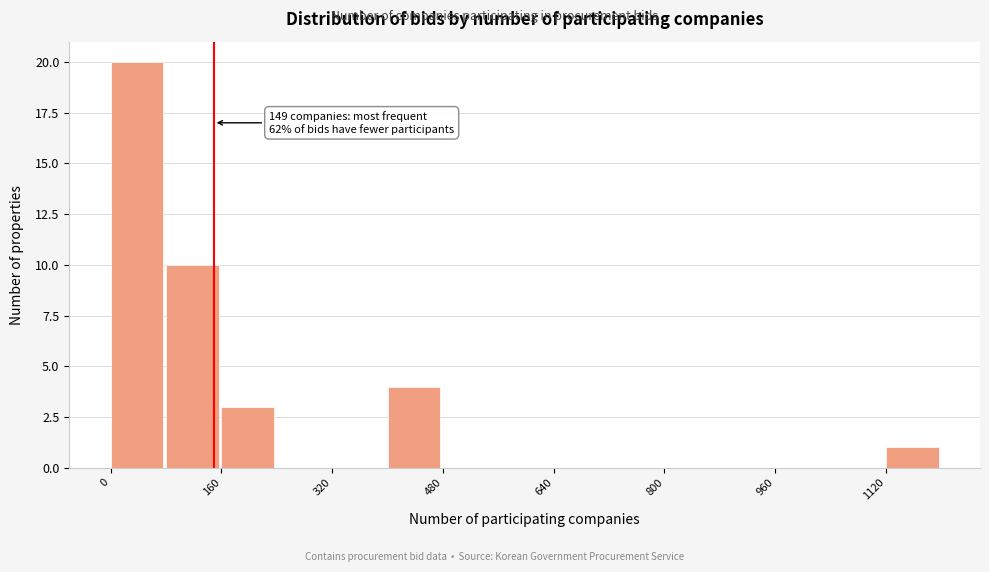

Which range on the x-axis has the tallest bar?

0 to 80